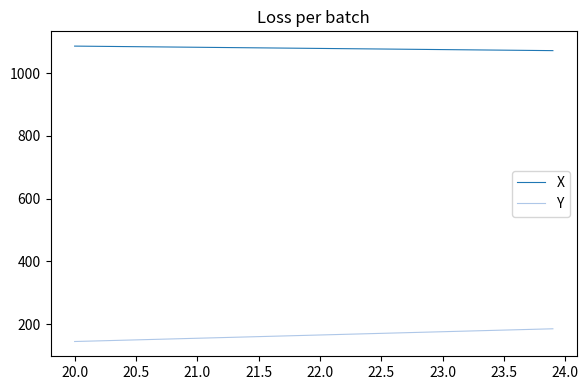

True or false: Y and X cross at least once.

False